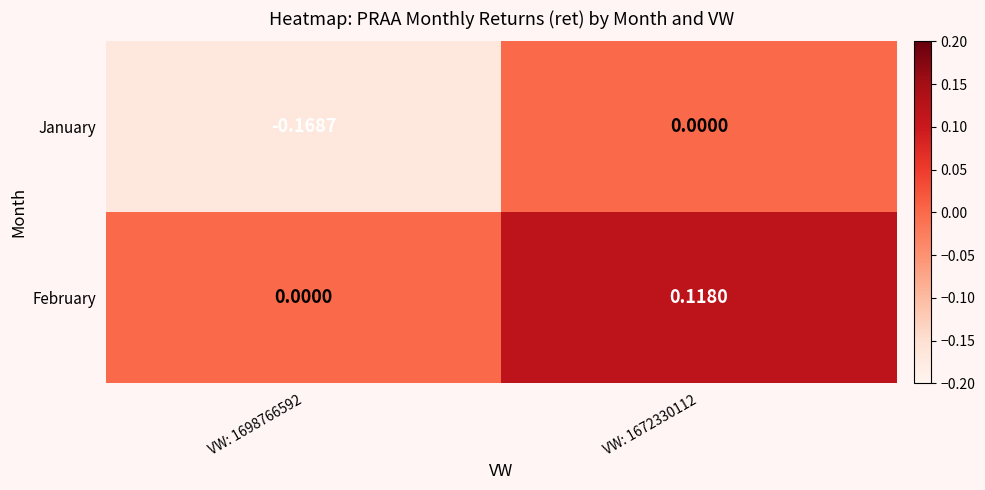

Is the value of January at VW: 1698766592 greater than the value of February at VW: 1698766592?

No